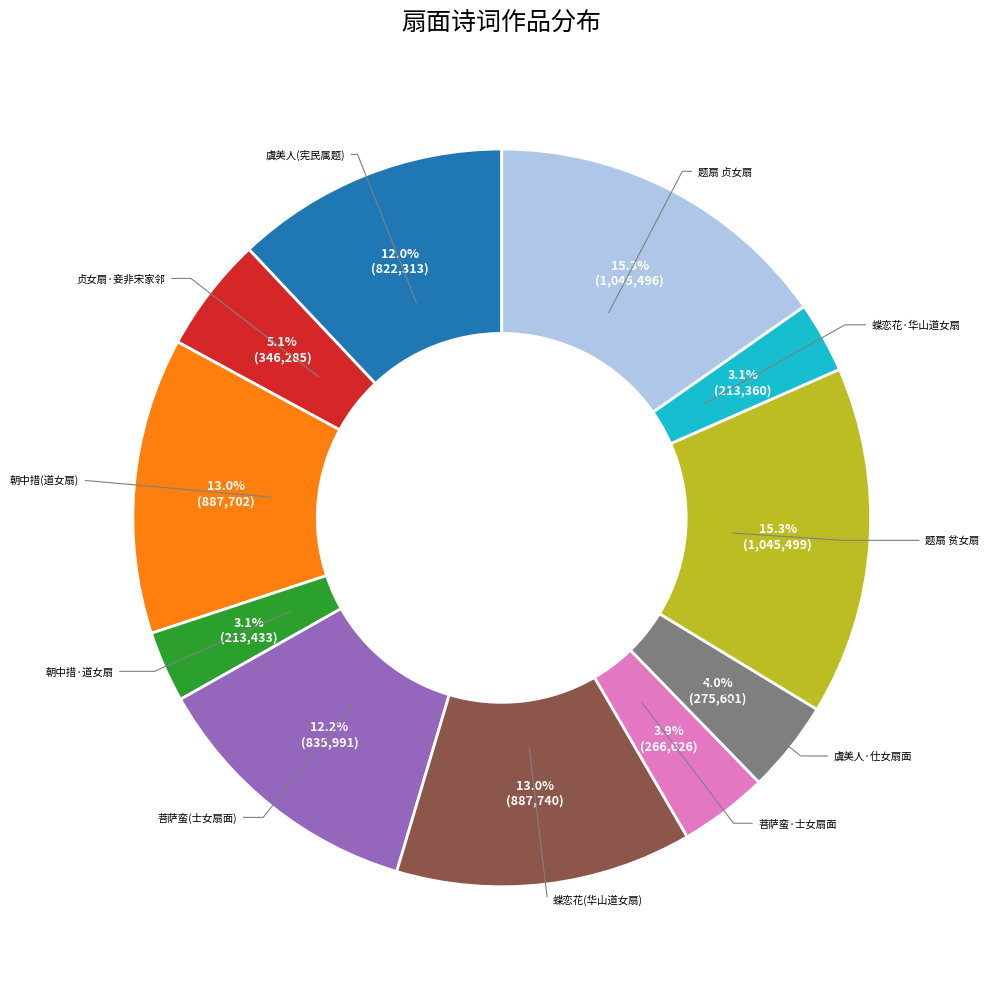

To the nearest percent, what is the difference between the largest and smallest slice percentages?

12%